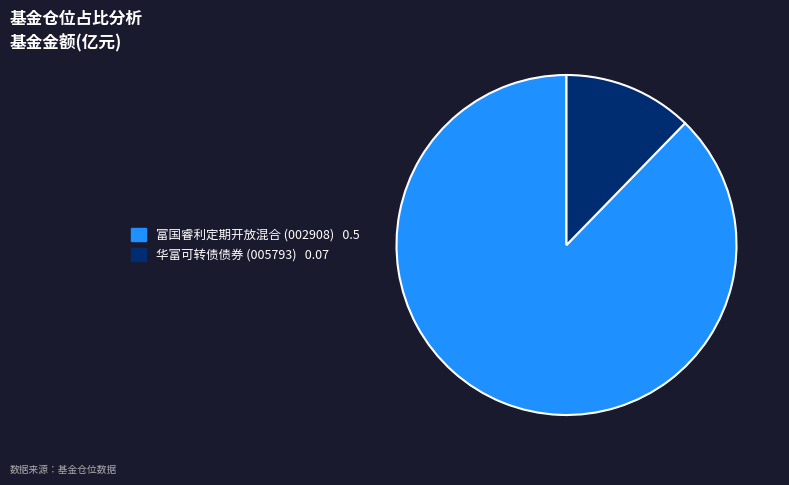

Between 华富可转债债券 and 富国睿利定期开放混合, which is larger?

富国睿利定期开放混合